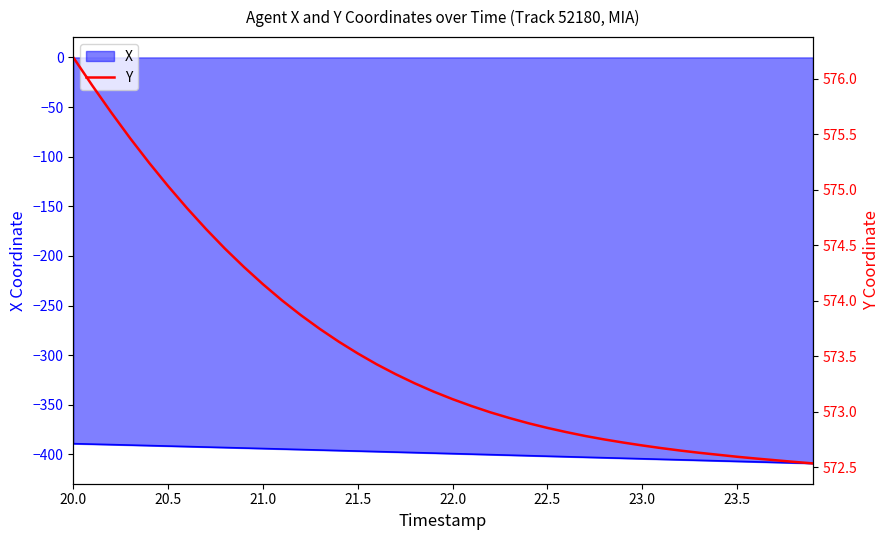

At which category is the sum across all series the highest?

20.0